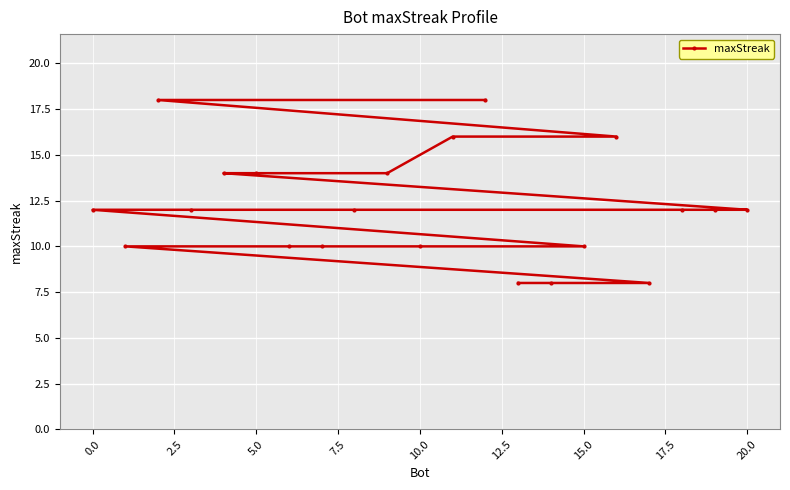

Reading left to right, what are all the values shown in this chart?

12	10	18	12	14	14	10	10	12	14	10	16	18	8	8	10	16	8	12	12	12